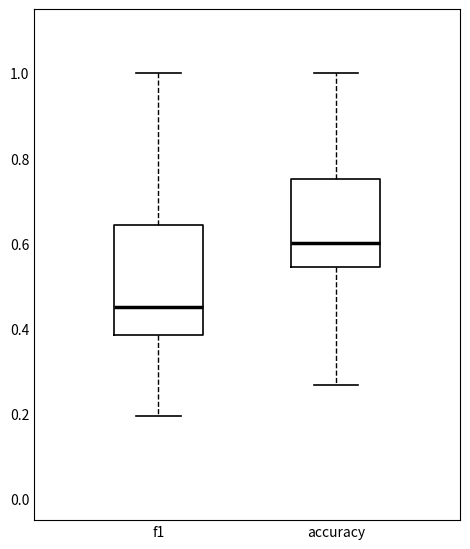

Which box has the lowest median line?

f1